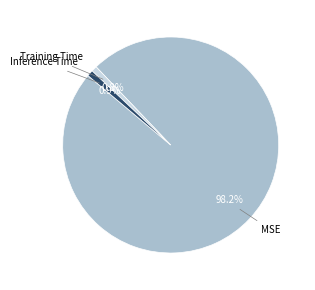

What portion of the pie excludes Training Time?

99.2%